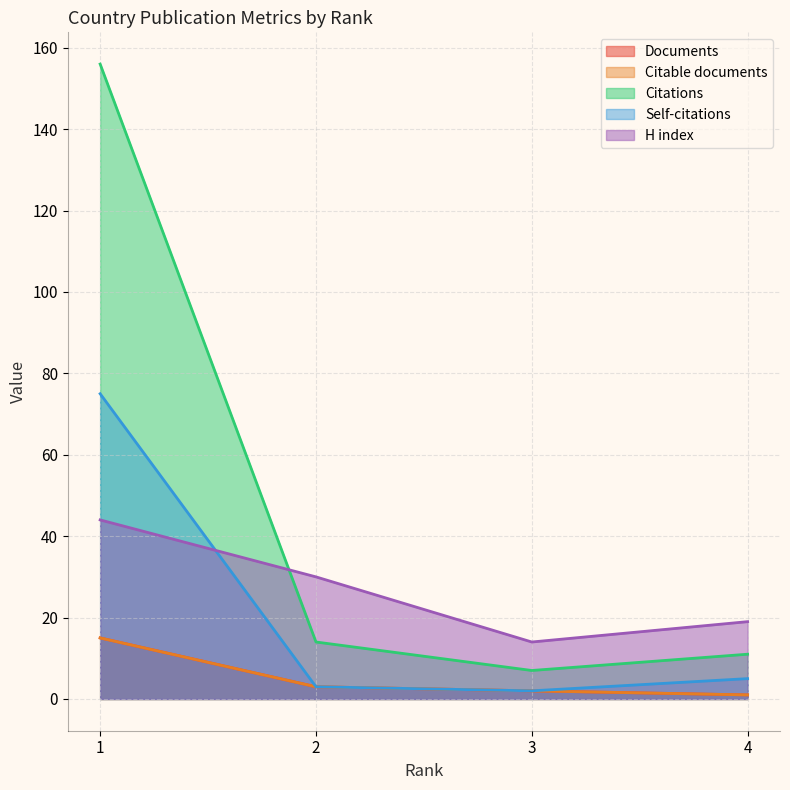

What is the average value of the Citable documents series?

5